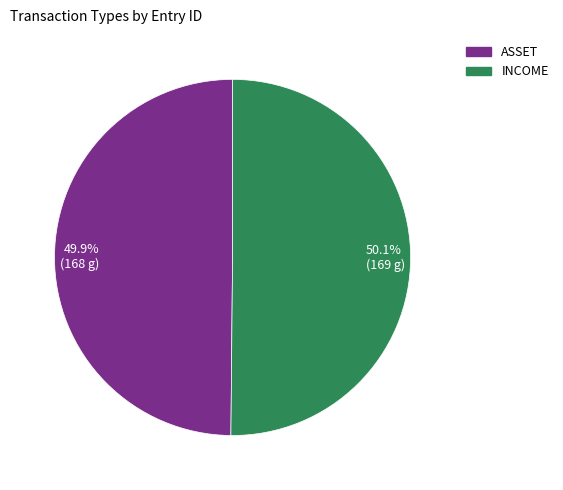

What percentage is NOT represented by 49.9% (168 g)?

50.1%